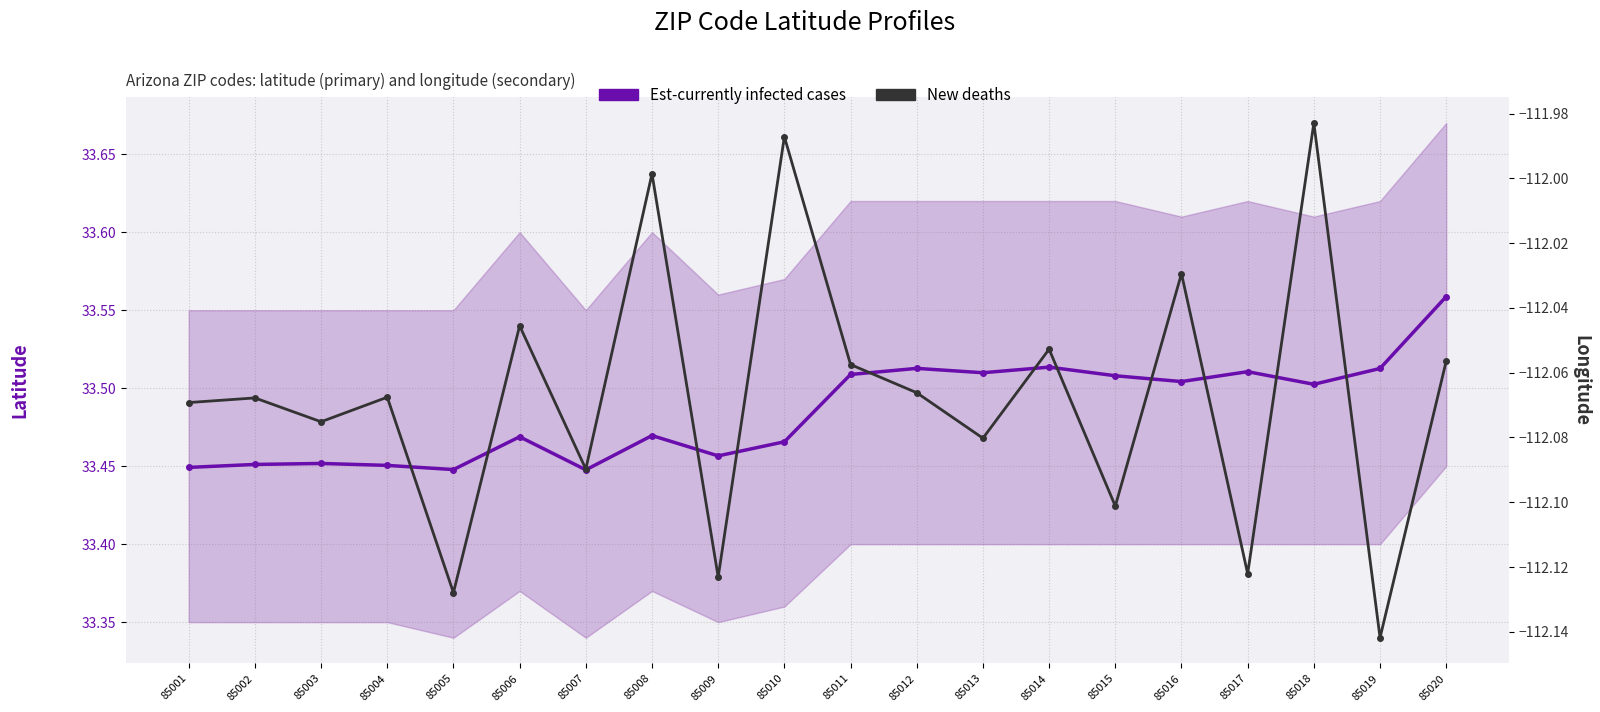

What is the value of the Est-currently infected cases point at the 7th from the left?

33.4